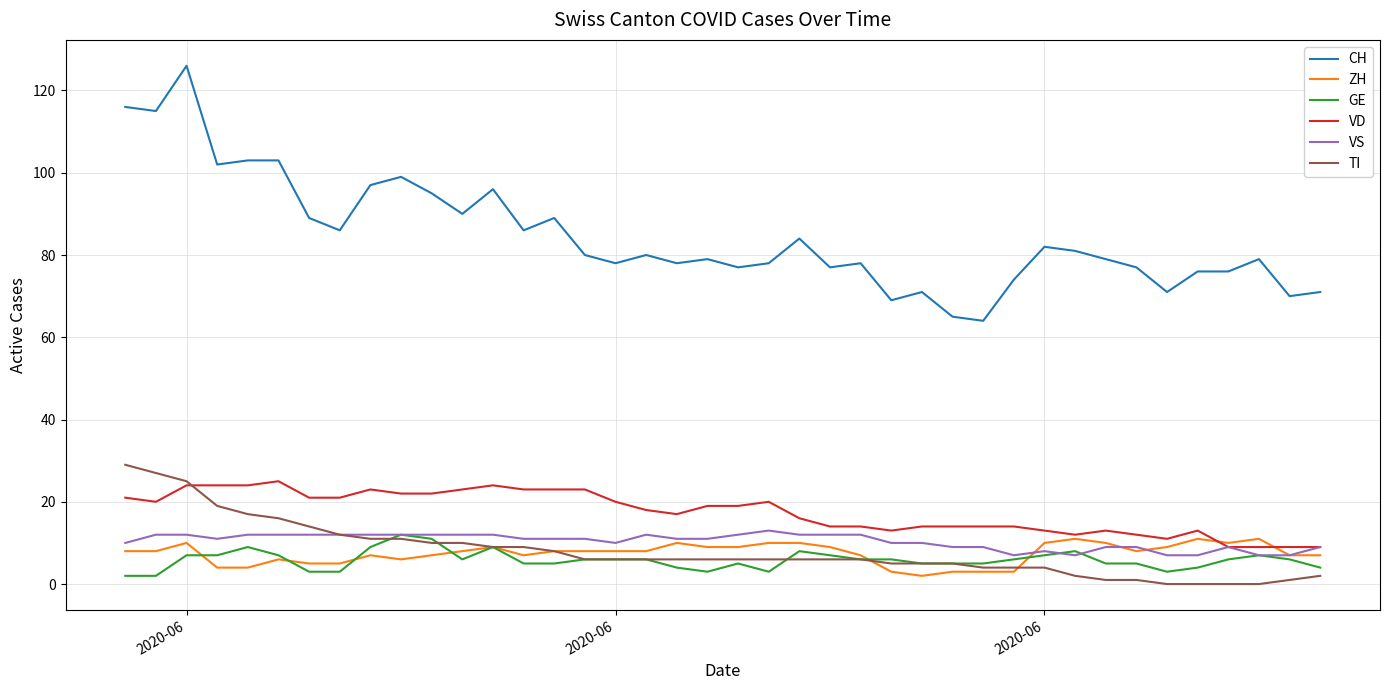

What are all the series names shown in the legend?

CH, ZH, GE, VD, VS, TI